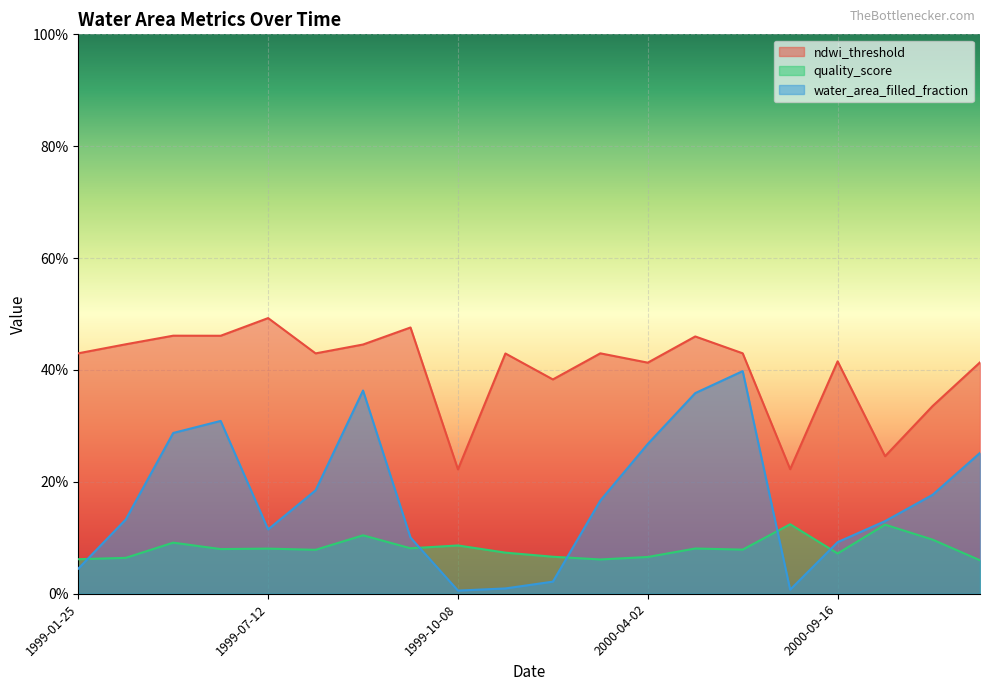

Is it true that ndwi_threshold equals 0.5 at 1999-07-12?

True